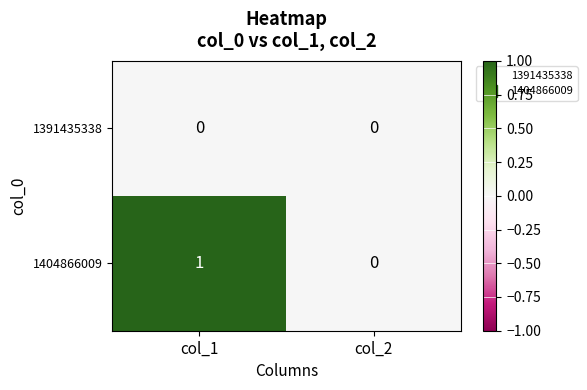

Which series has the largest total across all categories?

1404866009